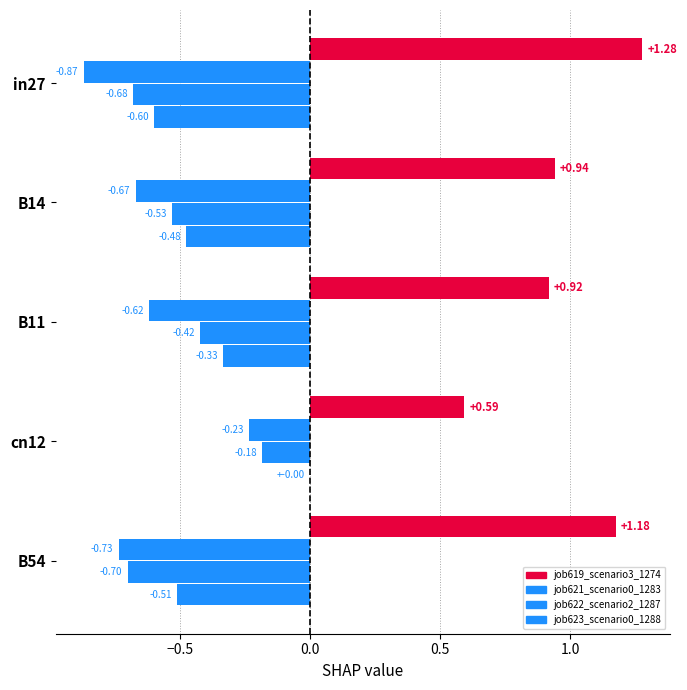

How many data points does each series have?

5